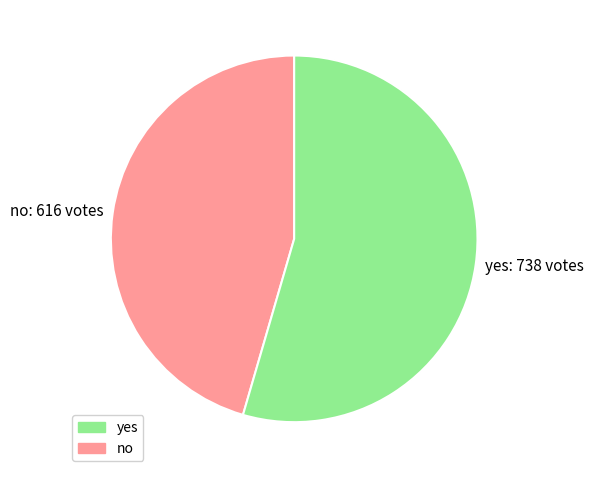

Is the sum of no and yes greater than half?

Yes